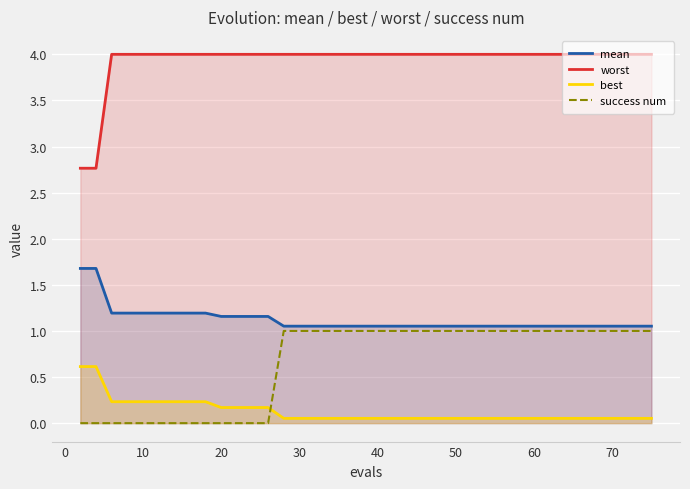

Which series has the largest total across all categories?

worst